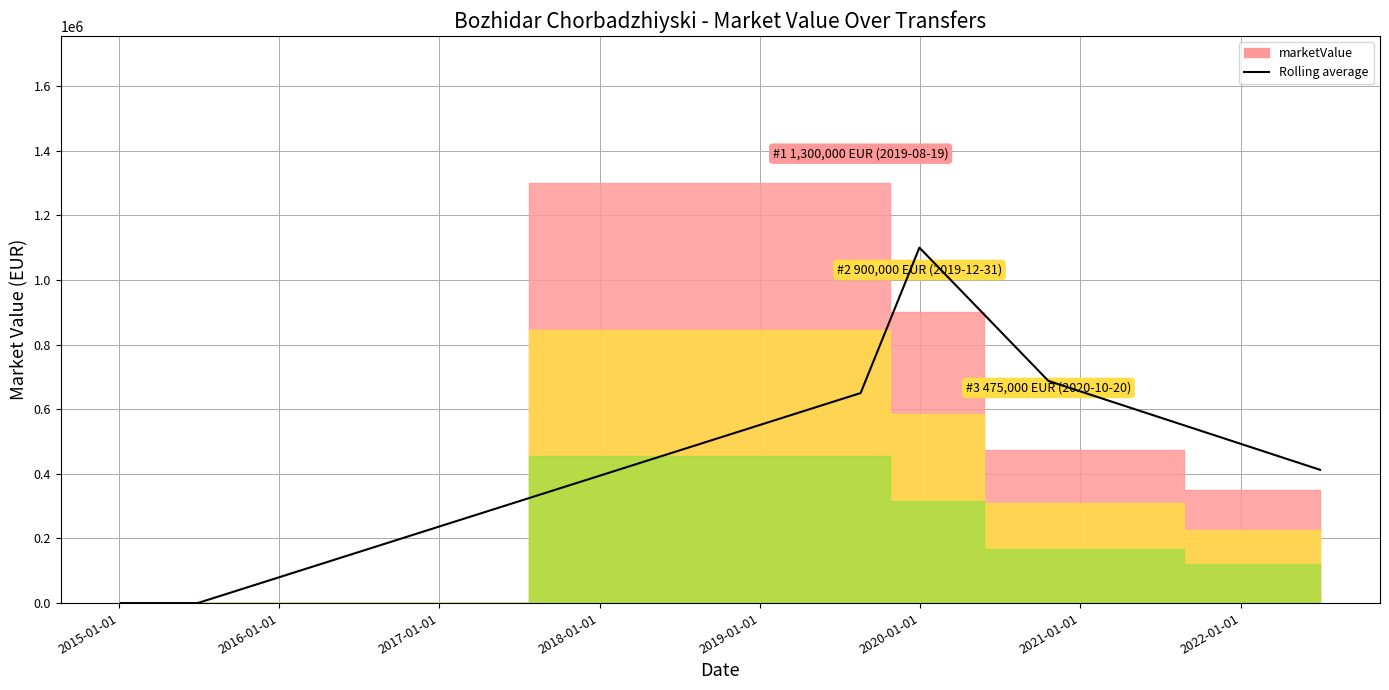

How many lines are shown in the chart?

1